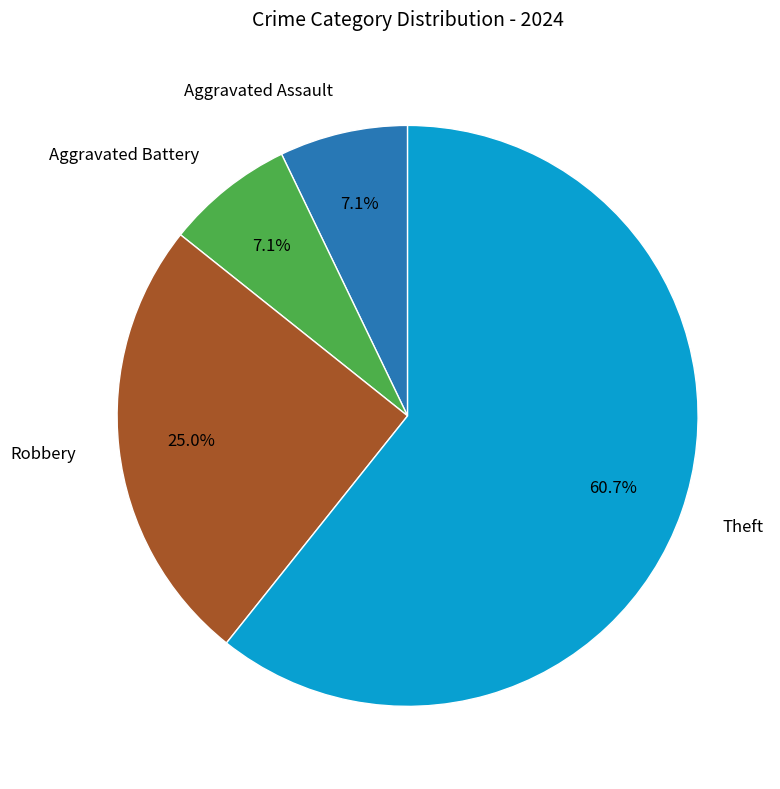

To the nearest percent, what is the difference between the largest and smallest slice percentages?

54%